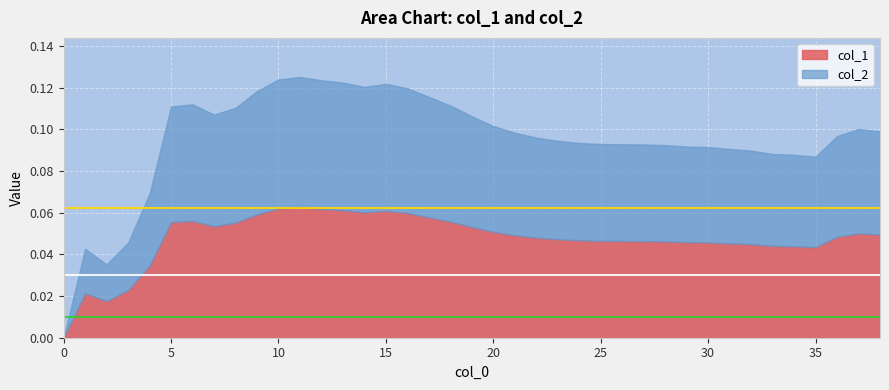

How many interior local peaks does the col_1 series have?

5